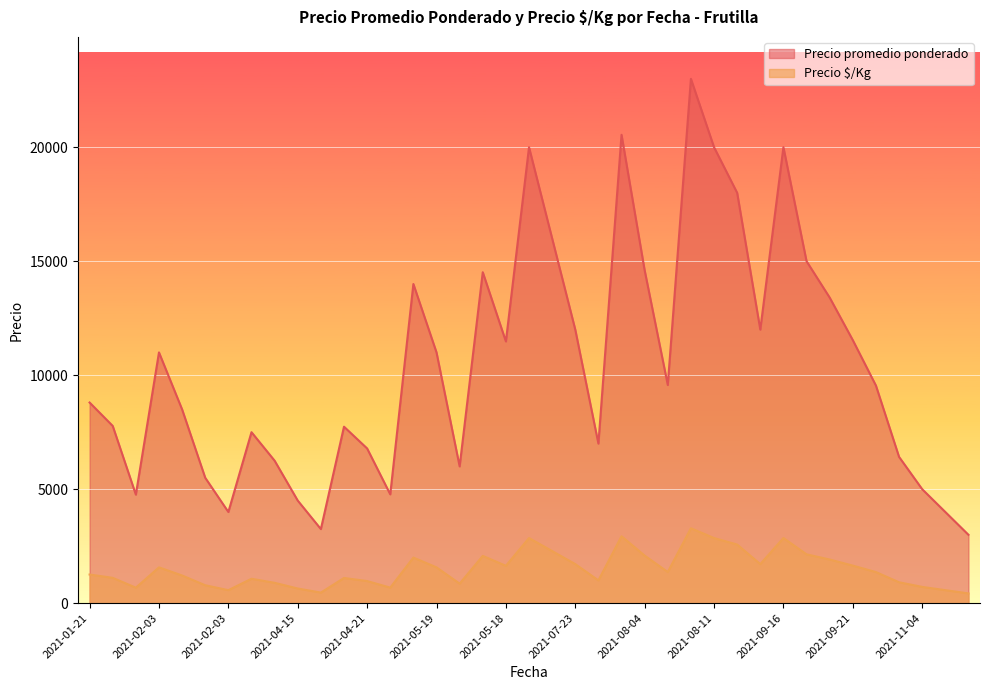

Reading left to right, list all the values displayed in this chart.

Precio promedio ponderado: 8801	7774	4761	11000	8500	5500	4000	7500	6250	4500	3250	7741	6787	4774	14000	11000	6000	14517	11481	20000	16000	12000	7000	20545	14600	9571	23000	20000	18000	12000	20000	15000	13405	11538	9545	6417	5000	4000	3000
Precio $/Kg: 1257	1111	680	1571	1214	786	571	1071	893	643	464	1106	970	682	2000	1571	857	2074	1640	2857	2286	1714	1000	2935	2086	1367	3286	2857	2571	1714	2857	2143	1915	1648	1364	917	714	571	429